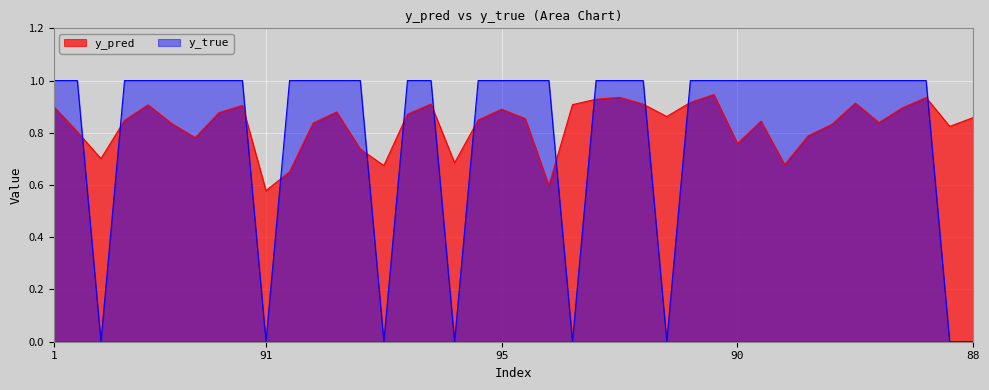

What are all the series names shown in the legend?

y_pred, y_true